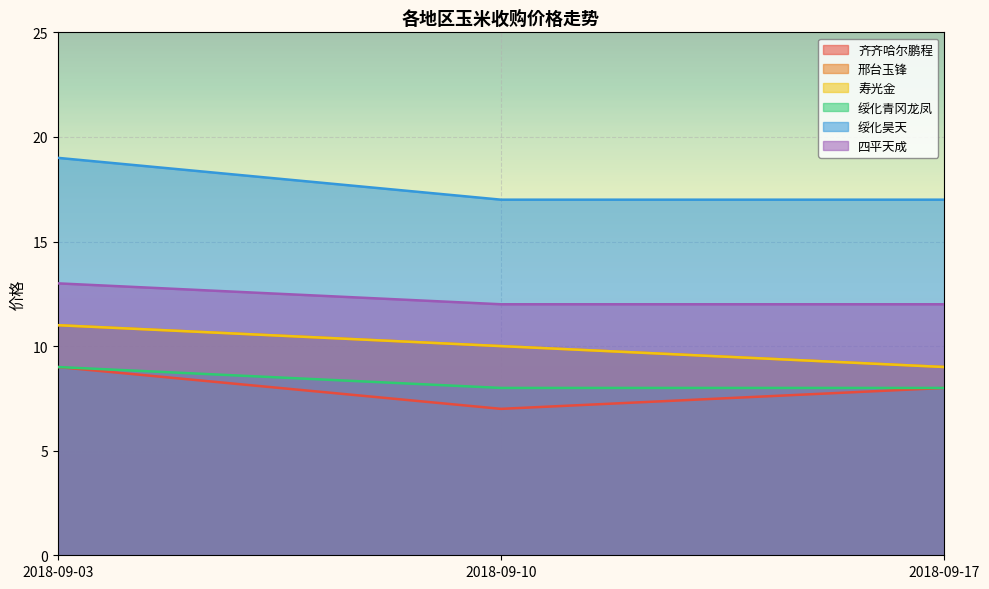

Reading right to left, extract all data points from this chart.

齐齐哈尔鹏程: 2018-09-17=8	2018-09-10=7	2018-09-03=9
邢台玉锋: 2018-09-17=9	2018-09-10=10	2018-09-03=11
寿光金: 2018-09-17=9	2018-09-10=10	2018-09-03=11
绥化青冈龙凤: 2018-09-17=8	2018-09-10=8	2018-09-03=9
绥化昊天: 2018-09-17=17	2018-09-10=17	2018-09-03=19
四平天成: 2018-09-17=12	2018-09-10=12	2018-09-03=13